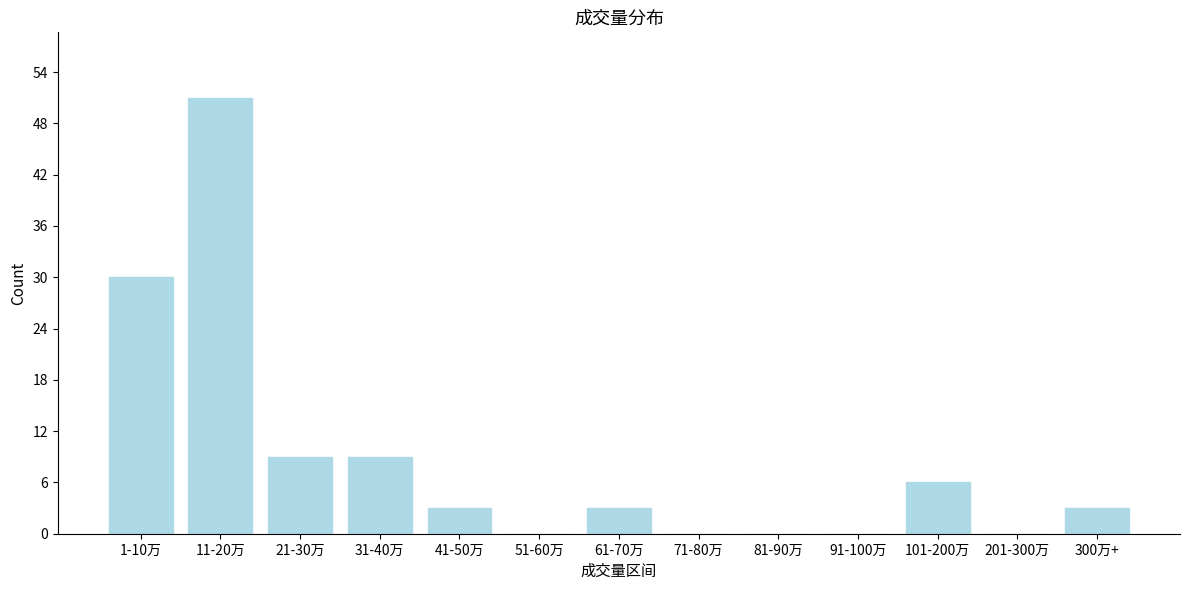

Reading right to left, list all the values displayed in this chart.

300万+=3	201-300万=0	101-200万=6	91-100万=0	81-90万=0	71-80万=0	61-70万=3	51-60万=0	41-50万=3	31-40万=9	21-30万=9	11-20万=51	1-10万=30